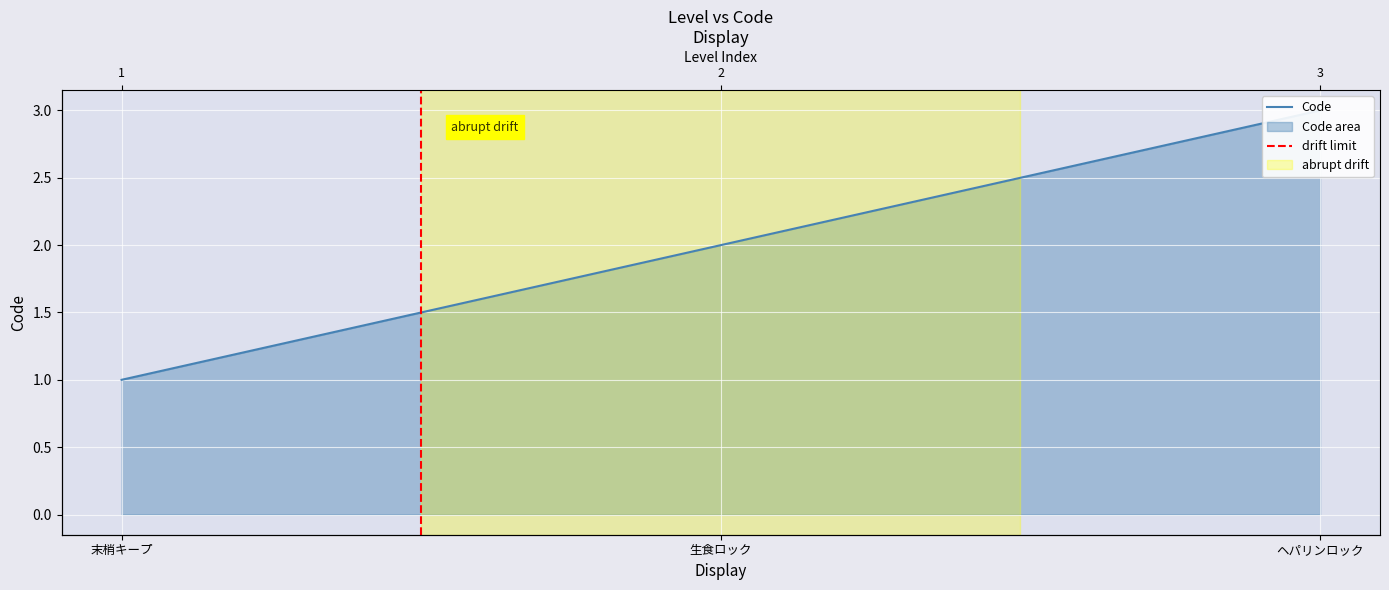

List the labels in order of value, smallest first.

末梢キープ, 生食ロック, ヘパリンロック